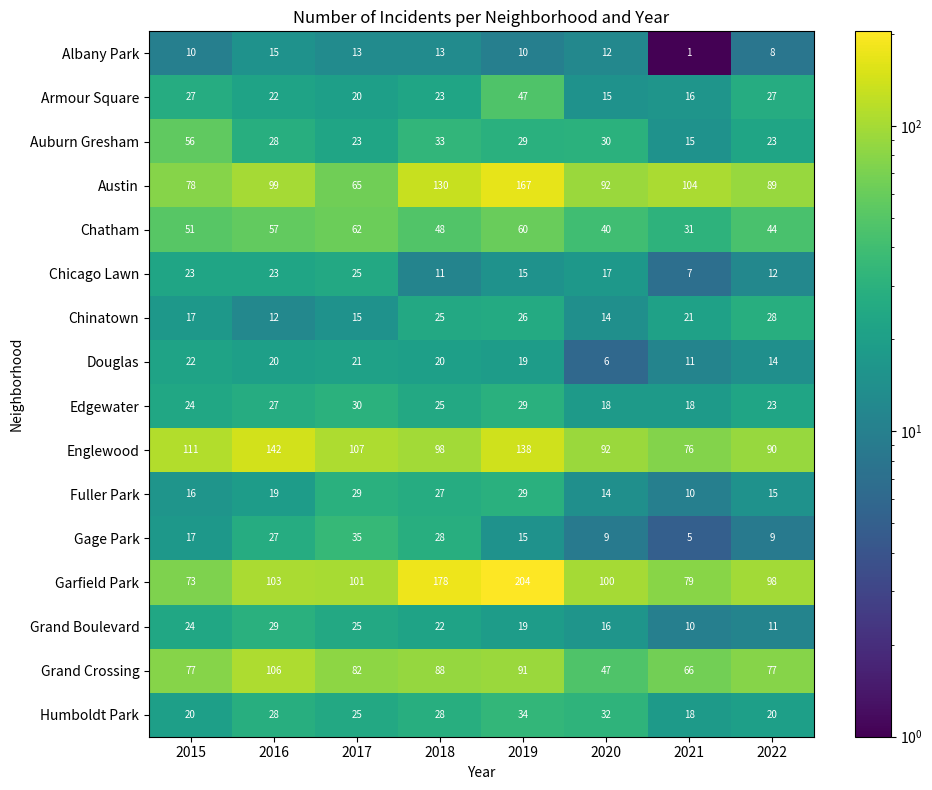

What is the total value across all series at 2016?

757